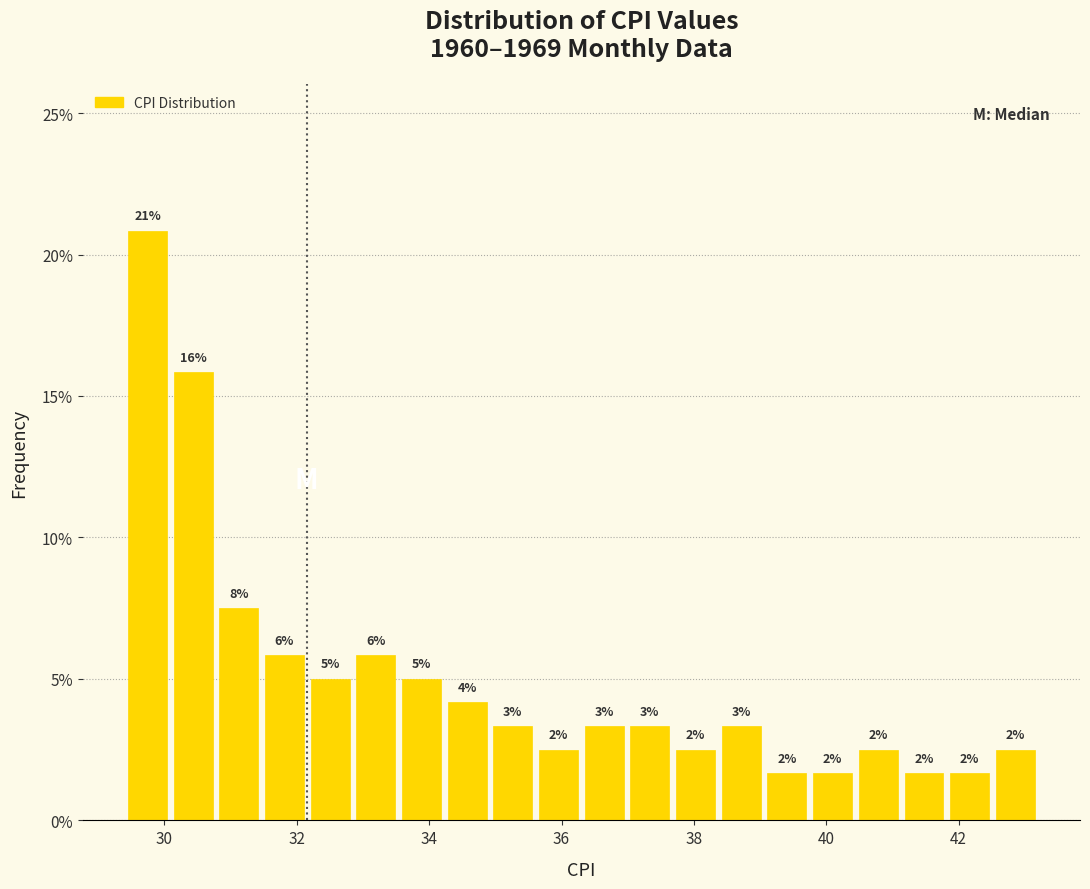

Around what value on the x-axis is the tallest bar? Give the approximate position of its centre, as read against the axis.

29.8